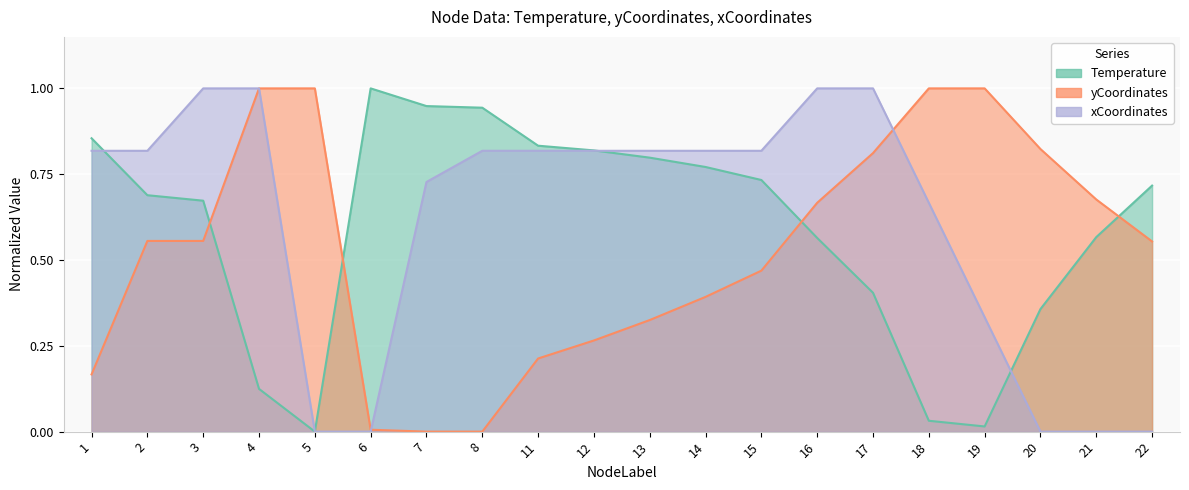

Reading left to right, list all the values displayed in this chart.

Temperature: 1=0.9	2=0.7	3=0.7	4=0.1	5=0.0	6=1.0	7=0.9	8=0.9	11=0.8	12=0.8	13=0.8	14=0.8	15=0.7	16=0.6	17=0.4	18=0.0	19=0.0	20=0.4	21=0.6	22=0.7
yCoordinates: 1=0.2	2=0.6	3=0.6	4=1.0	5=1.0	6=0.0	7=0.0	8=0.0	11=0.2	12=0.3	13=0.3	14=0.4	15=0.5	16=0.7	17=0.8	18=1.0	19=1.0	20=0.8	21=0.7	22=0.6
xCoordinates: 1=0.8	2=0.8	3=1.0	4=1.0	5=0.0	6=0.0	7=0.7	8=0.8	11=0.8	12=0.8	13=0.8	14=0.8	15=0.8	16=1.0	17=1.0	18=0.7	19=0.3	20=0.0	21=0.0	22=0.0